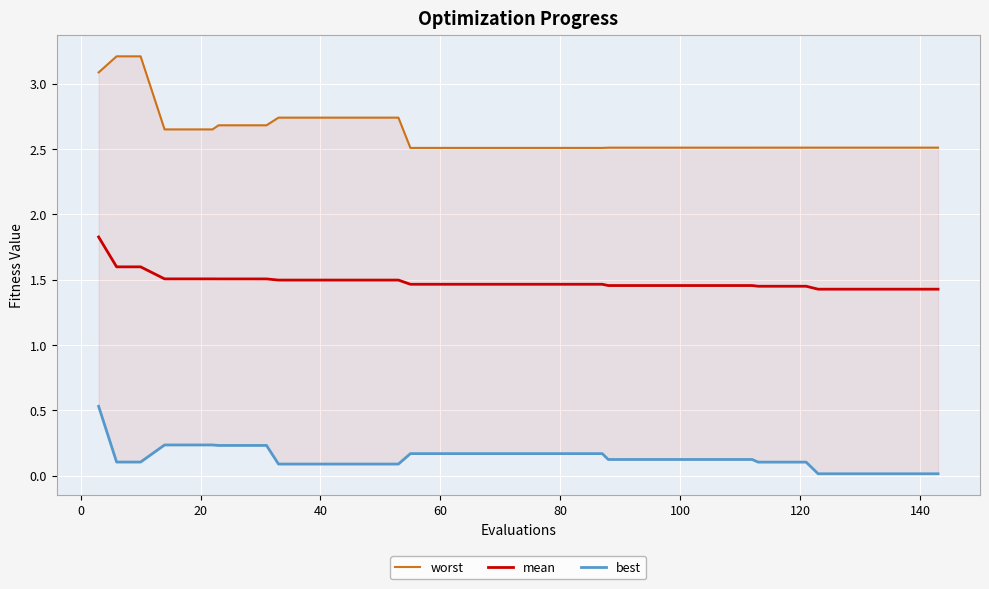

True or false: best and worst cross at least once.

False